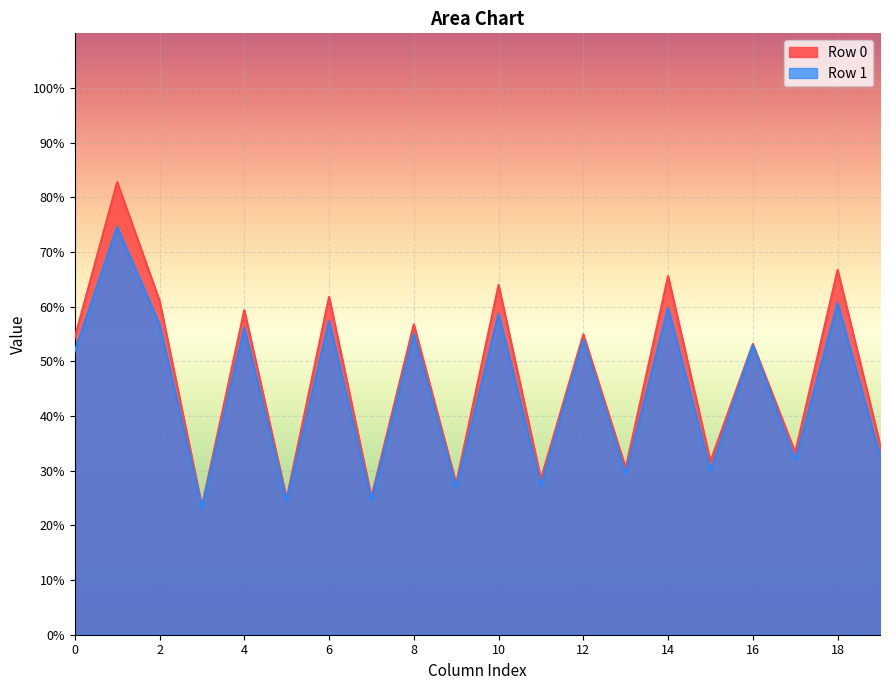

Which series has the widest spread of values?

Row 0